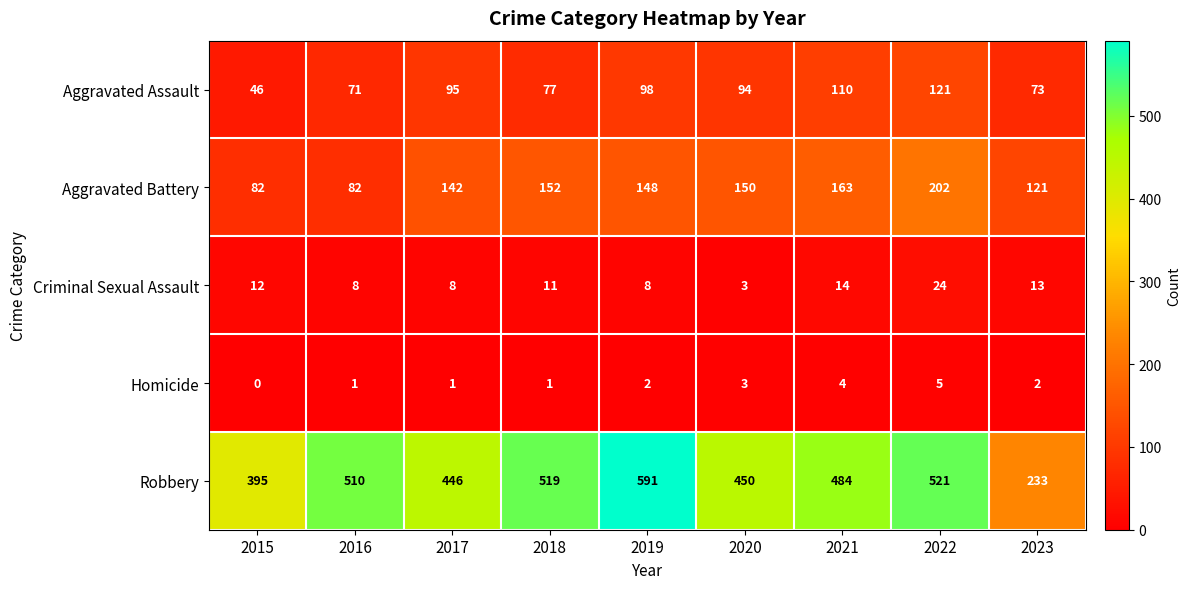

What is the difference between the Robbery values at 2018 and 2017?

73